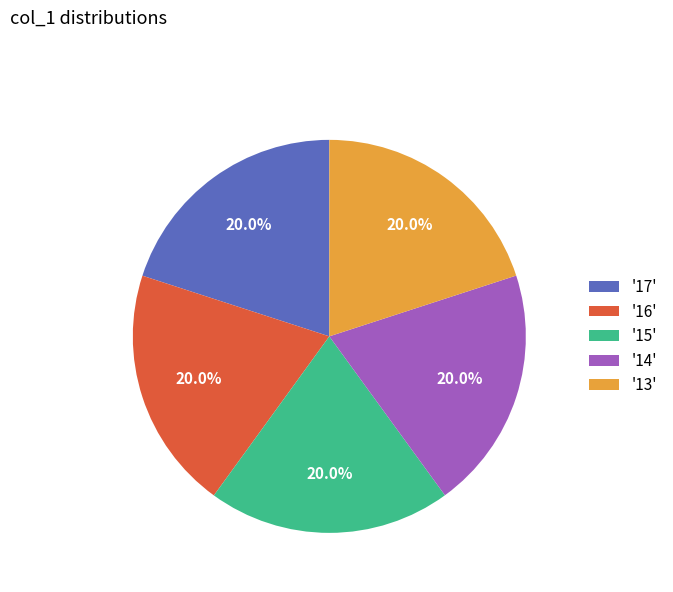

What is the ratio of the value at '16' to the value at '15'?

1.0